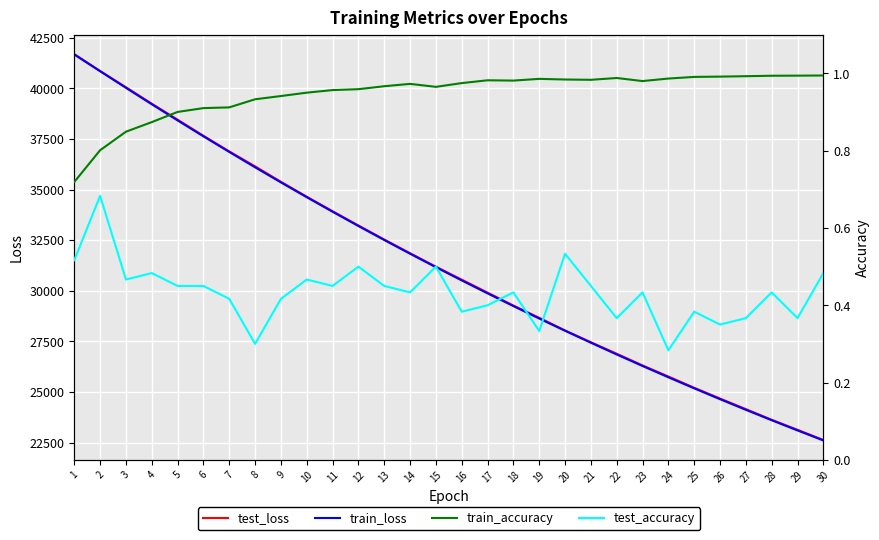

Which category has the highest value across all series?

1